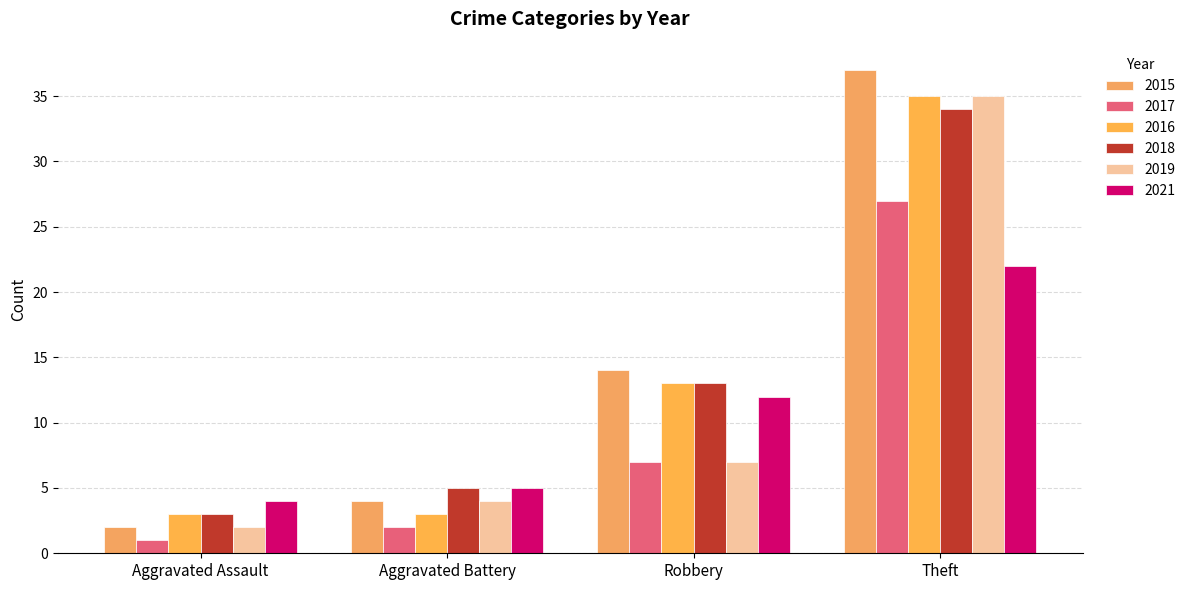

At which category is the sum across all series the highest?

Theft